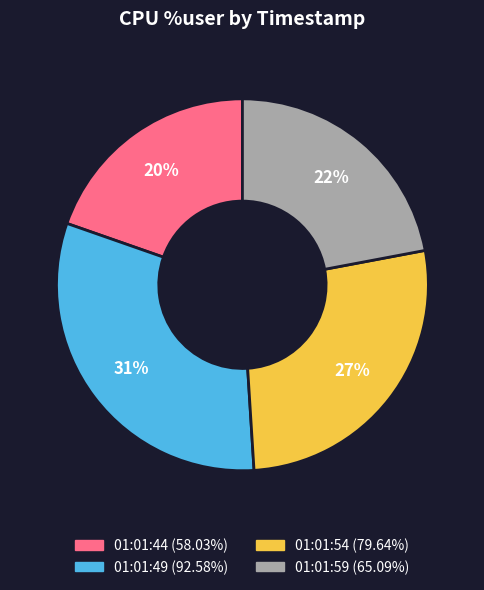

Which category has the smallest portion of the pie?

01:01:44